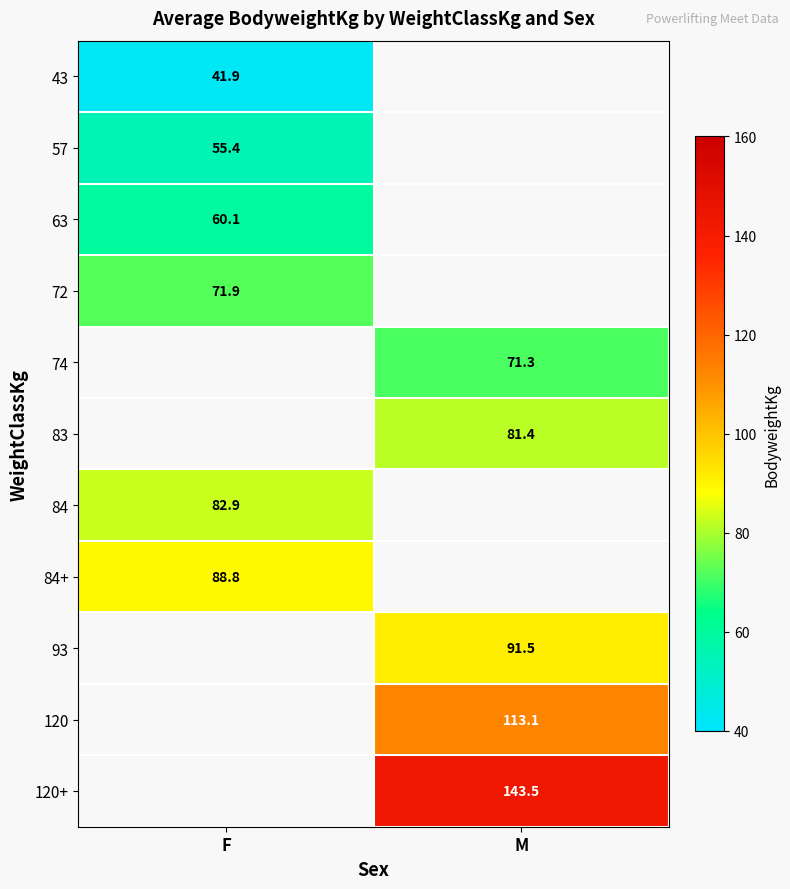

Count the number of data series in this chart.

11